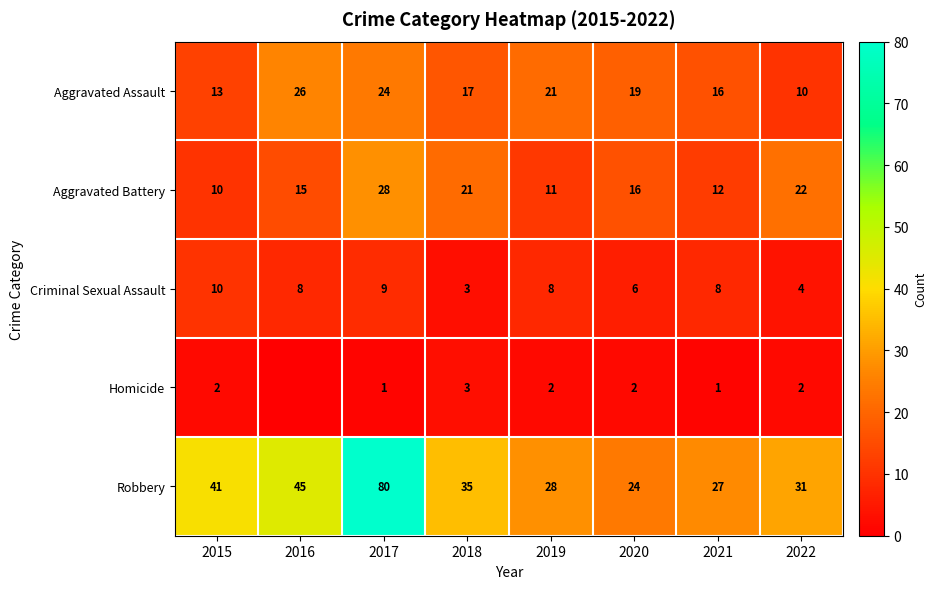

Is the value of Robbery at 2016 greater than the value of Homicide at 2018?

Yes